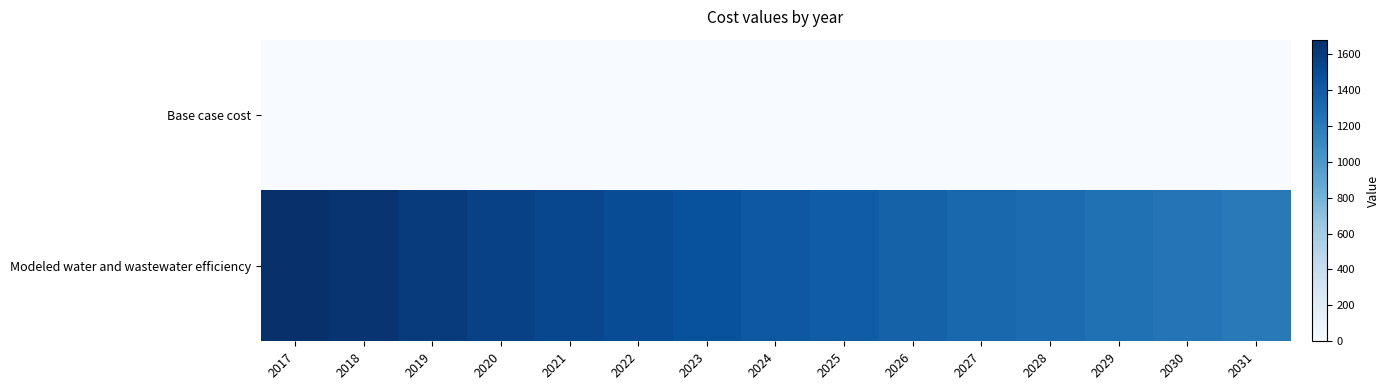

What is the spread (max minus min) of values at 2023?

1456.8